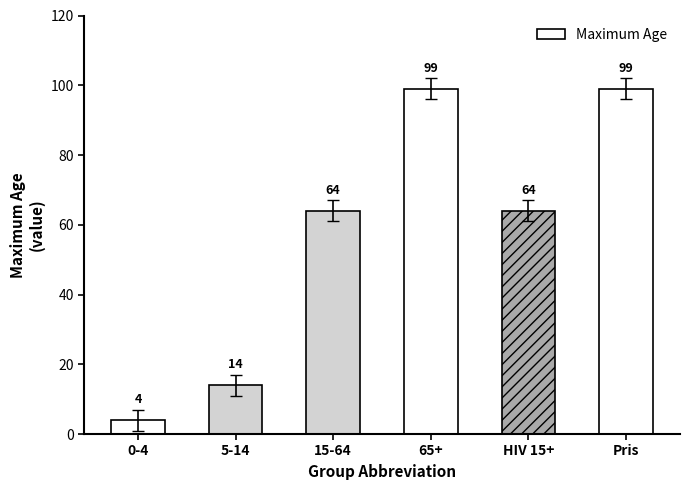

Reading left to right, transcribe all the data shown in this chart.

4	14	64	99	64	99